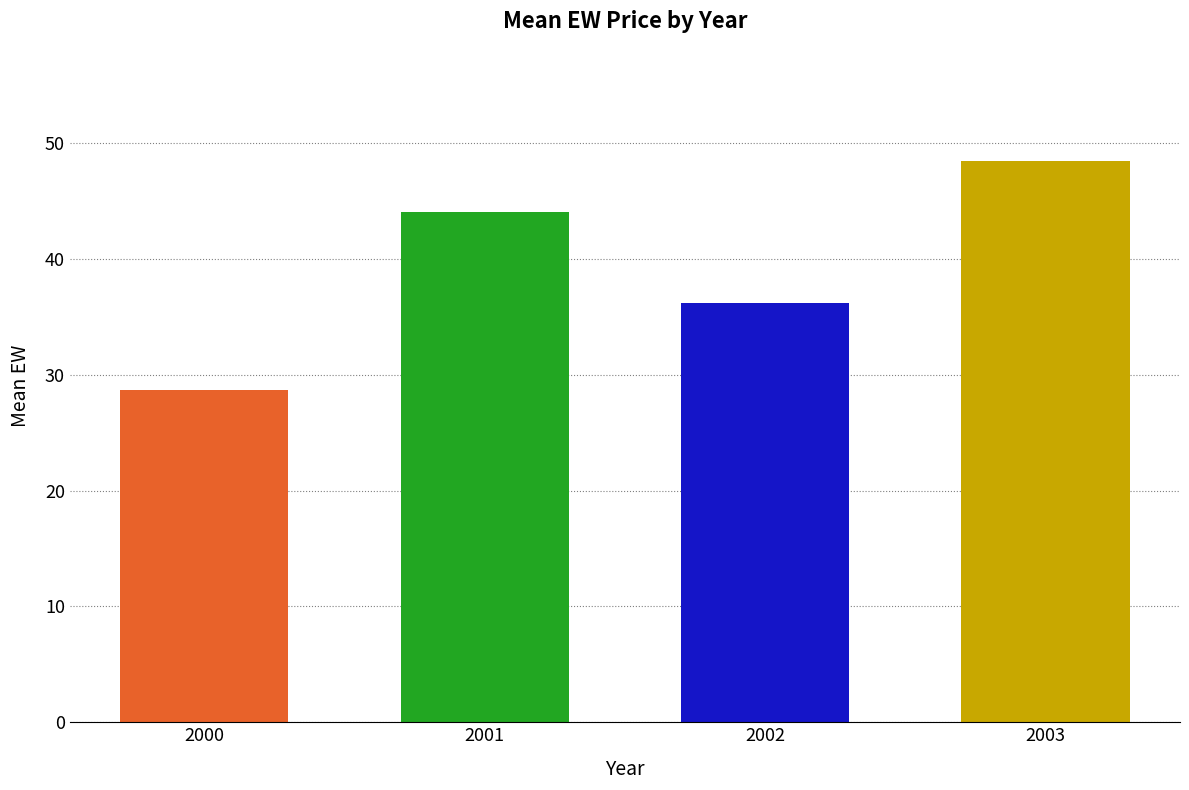

What is the difference between the values at 2000 and 2001?

15.3